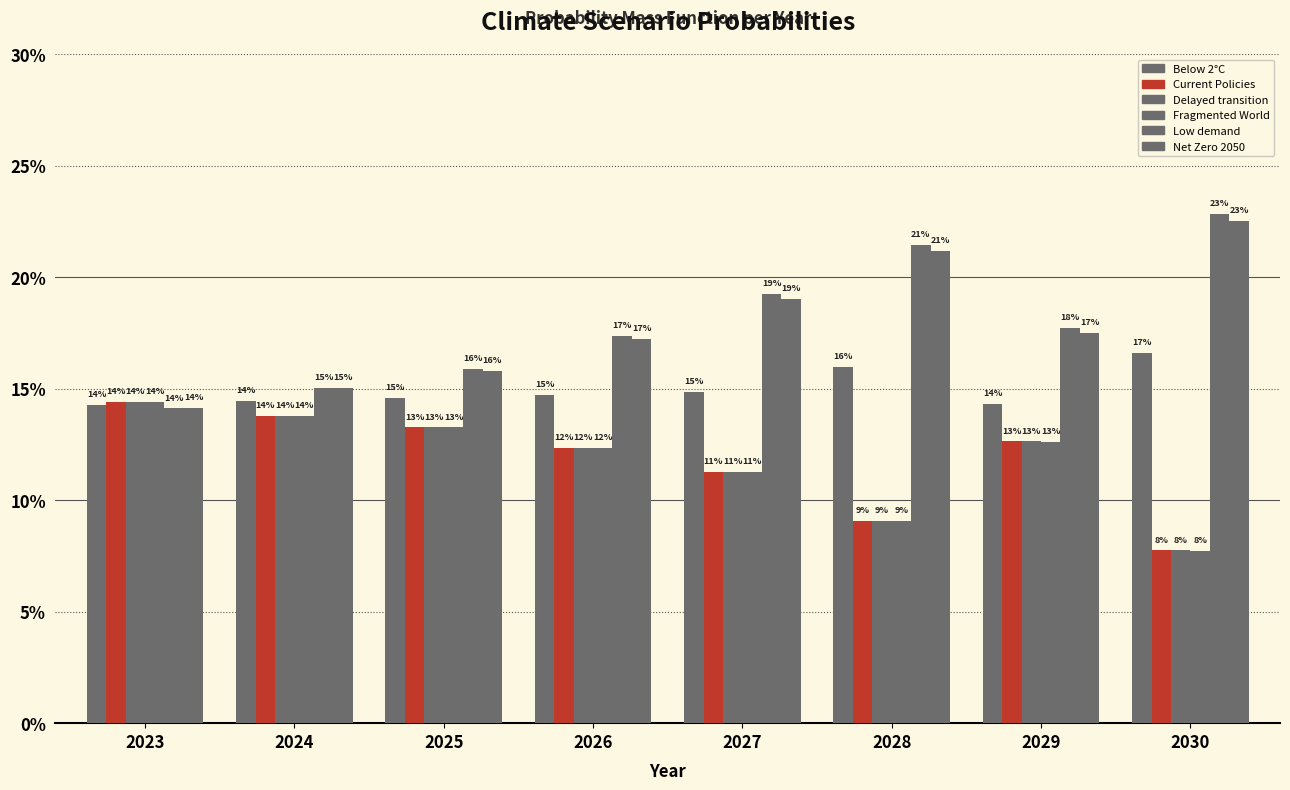

What is the sum of the Delayed transition values at 2030 and 2028?

0.2